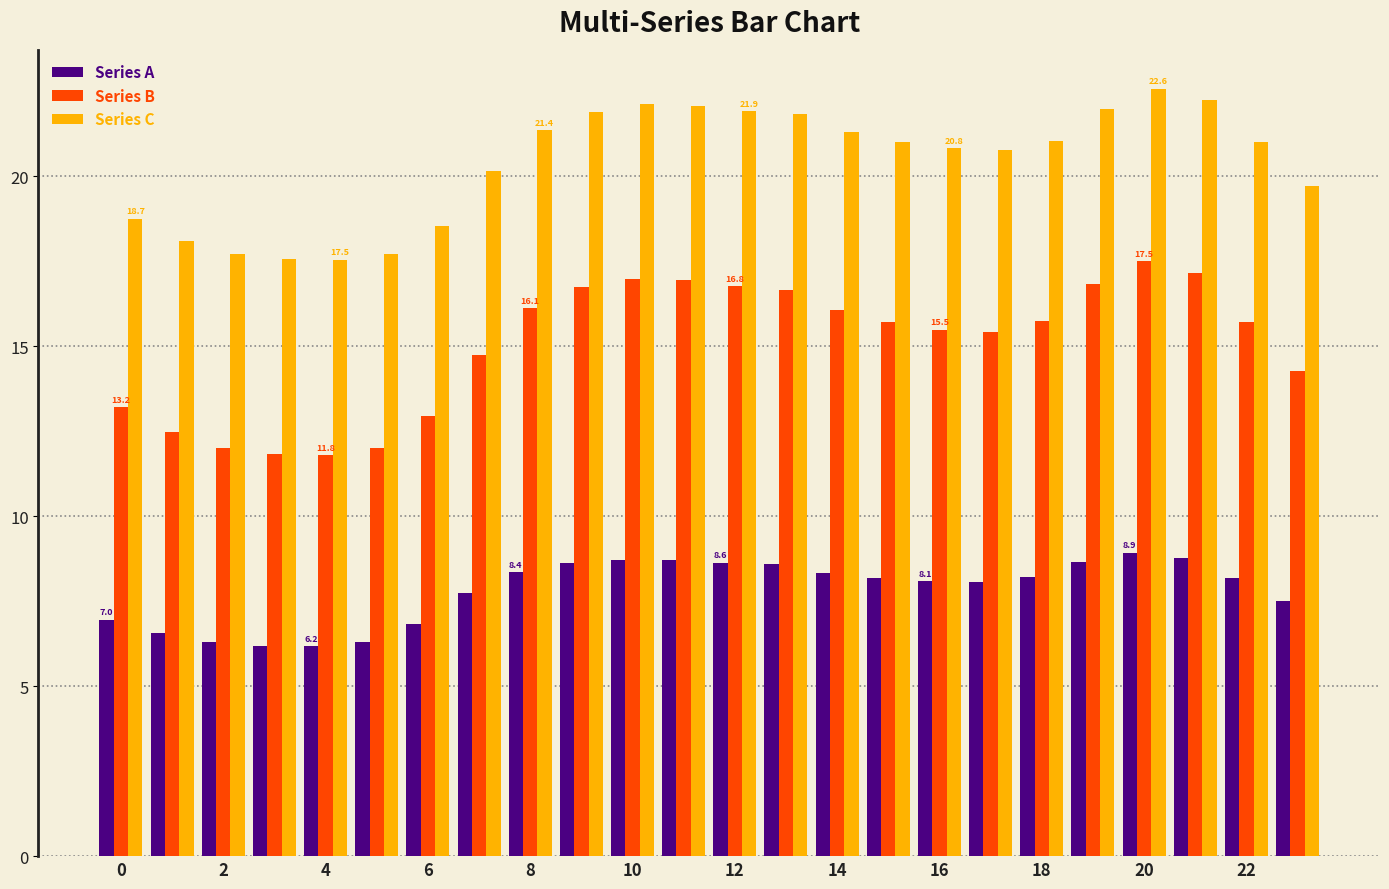

List the series in order of their overall mean, lowest first.

Series A, Series B, Series C